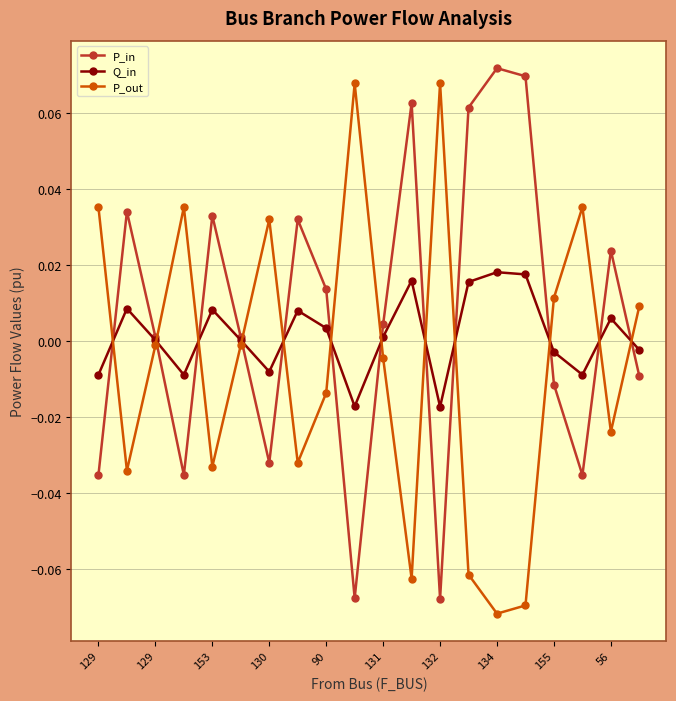

True or false: P_out has more than 0 interior local peaks.

True